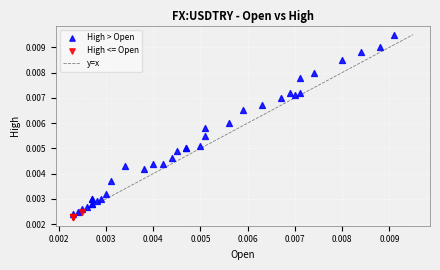

Which series has the widest spread of Y values?

High > Open